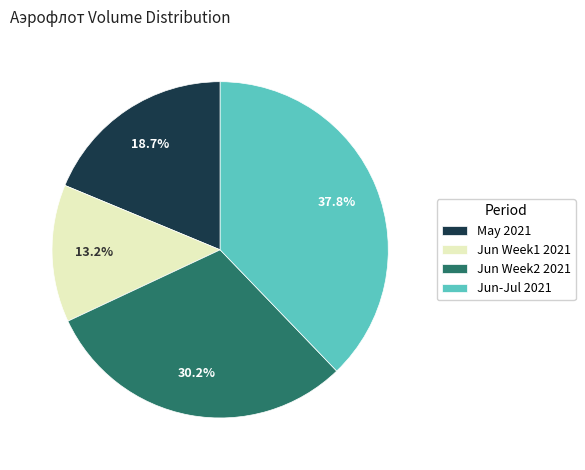

How many segments does this pie chart have?

4